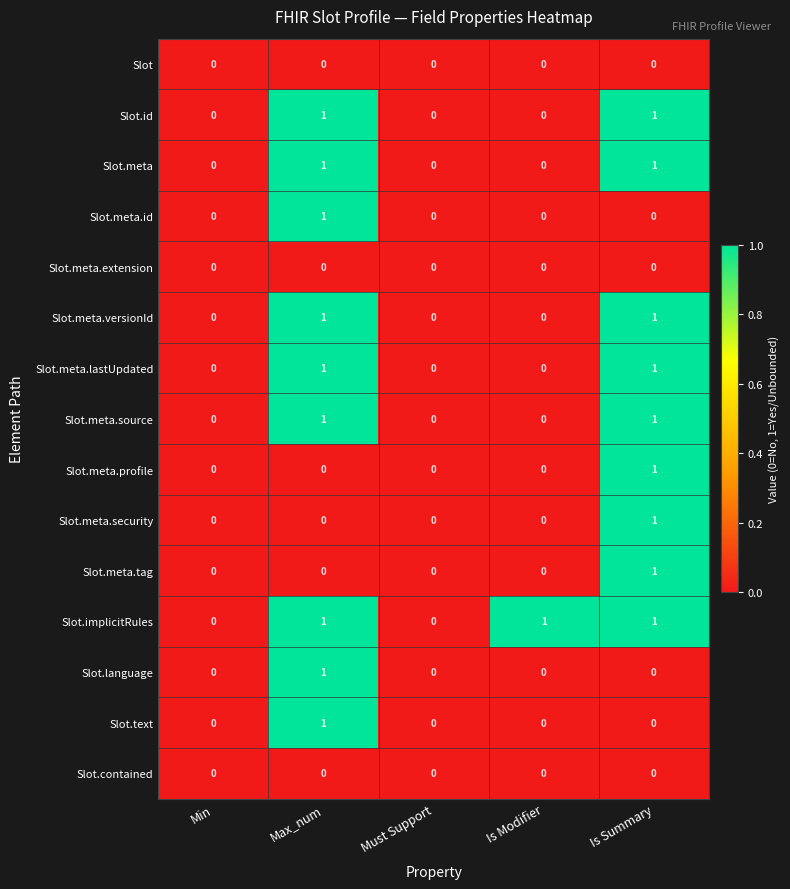

True or false: Slot.meta.security has a value of 0 at Max_num.

True